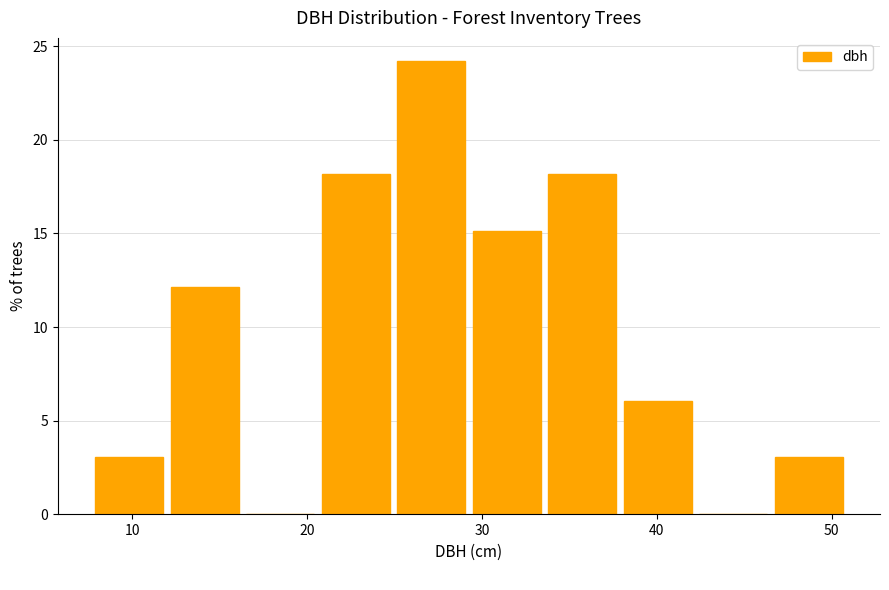

Reading left to right, transcribe this chart: for each bar, give the range it covers on the x-axis and its height. Neither the bar edges nor the heights are printed on the chart, so give them approximately, as read against the axes.

8 to 12: 3
12 to 16: 12
16 to 21: 0
21 to 25: 18
25 to 29: 24
29 to 34: 15
34 to 38: 18
38 to 42: 6
42 to 47: 0
47 to 51: 3